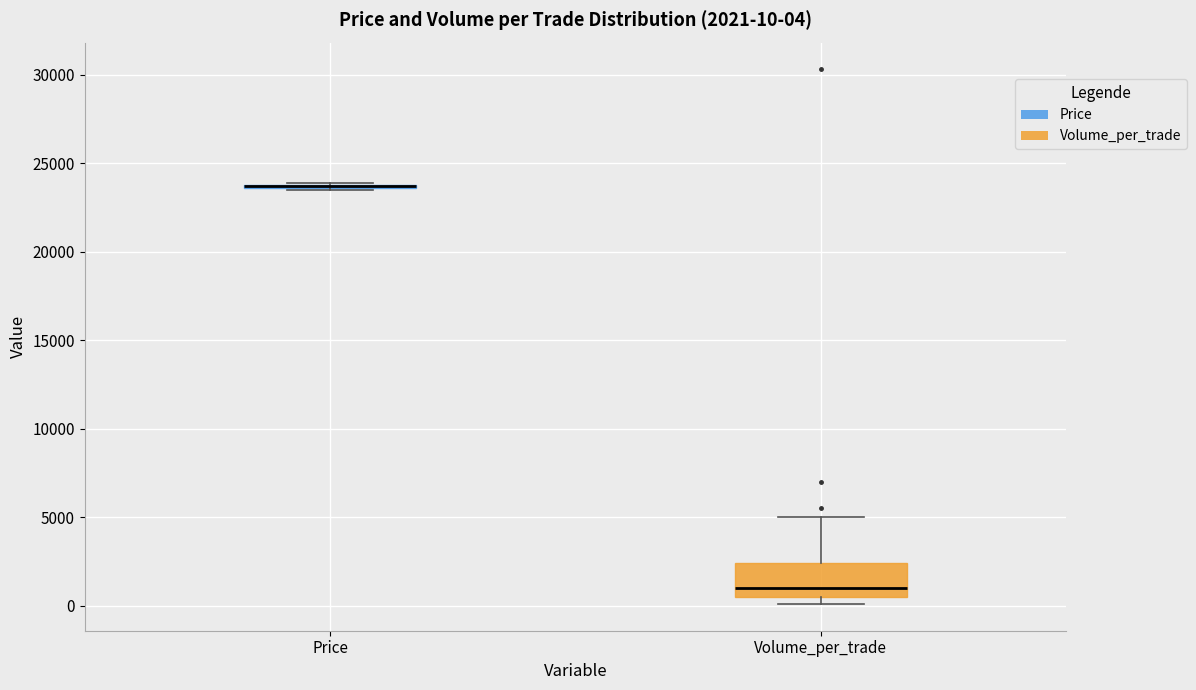

Comparing the boxes themselves (not the whiskers), which one is the tallest?

Volume_per_trade